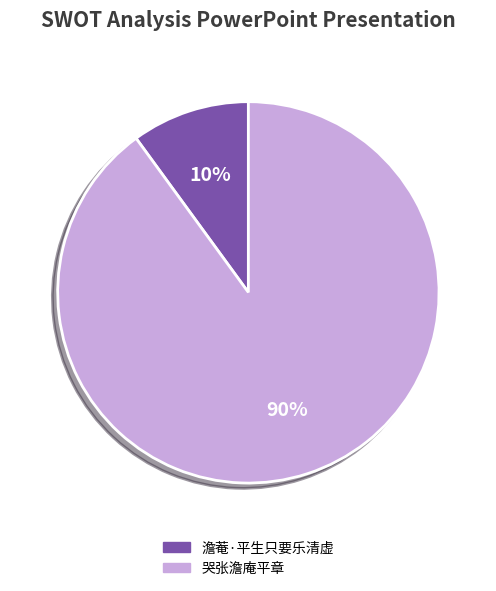

Count the number of slices in the pie.

2